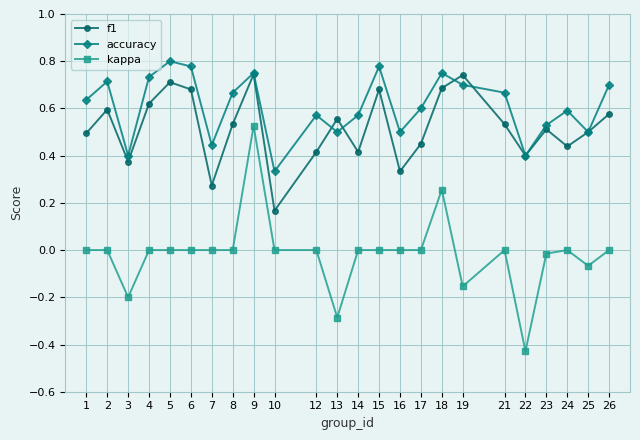

How many categories are shown in the chart?

24